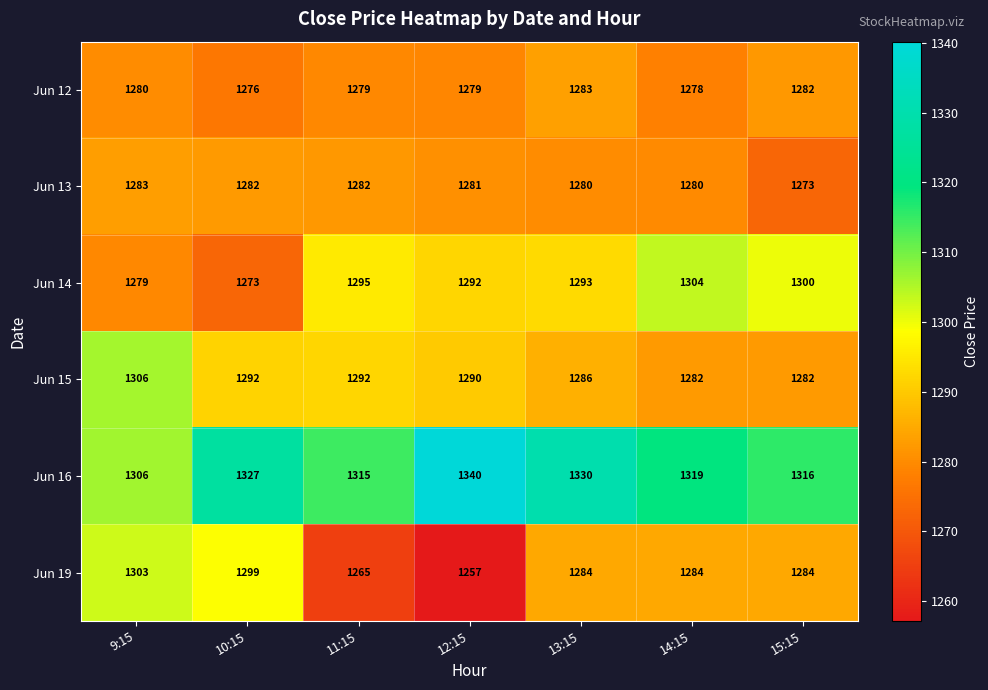

Which series has the largest range (max minus min)?

Jun 19